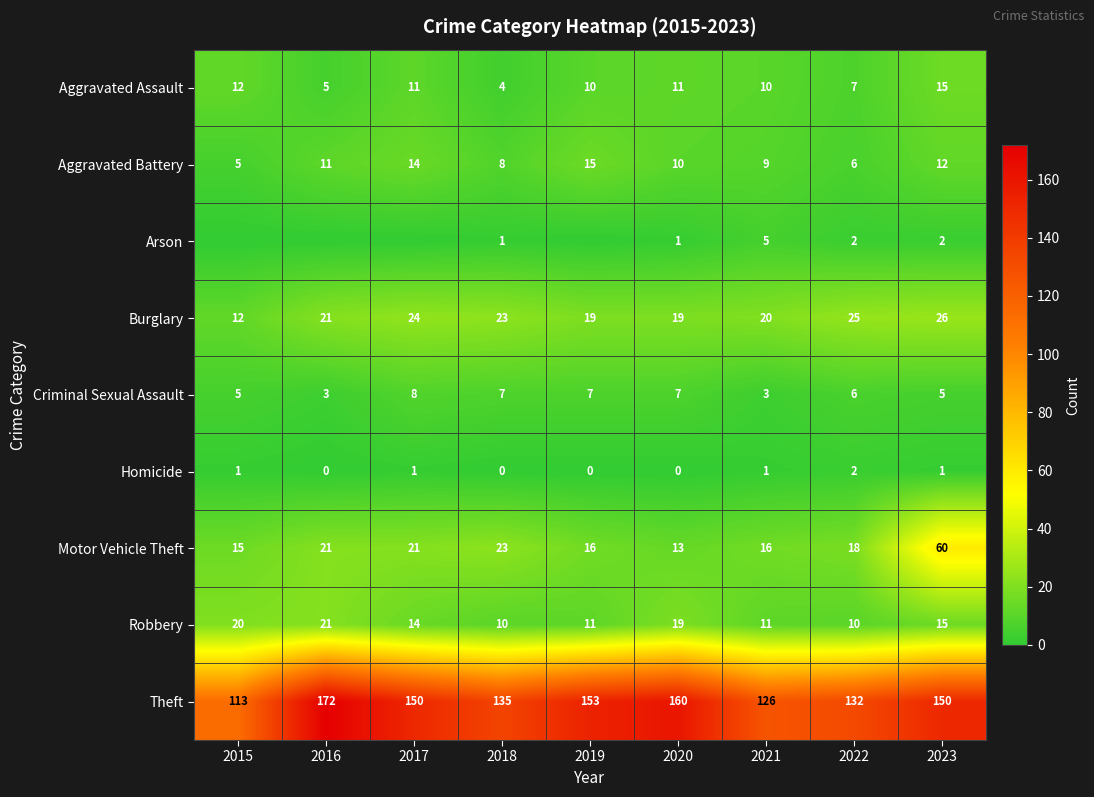

Is the value of Theft at 2019 greater than the value of Homicide at 2019?

Yes